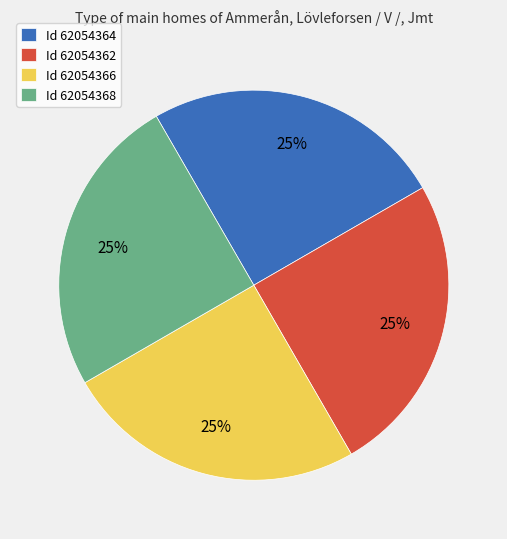

The Id 62054366 slice represents 25% of the pie. True or false?

True